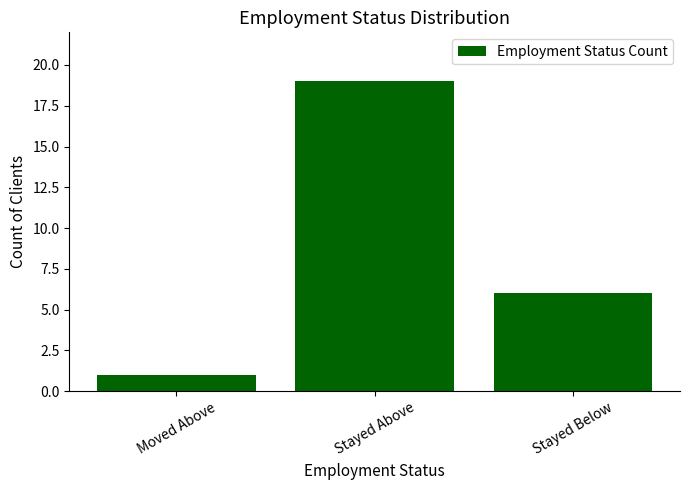

At which label does the data first exceed 6?

Stayed Above